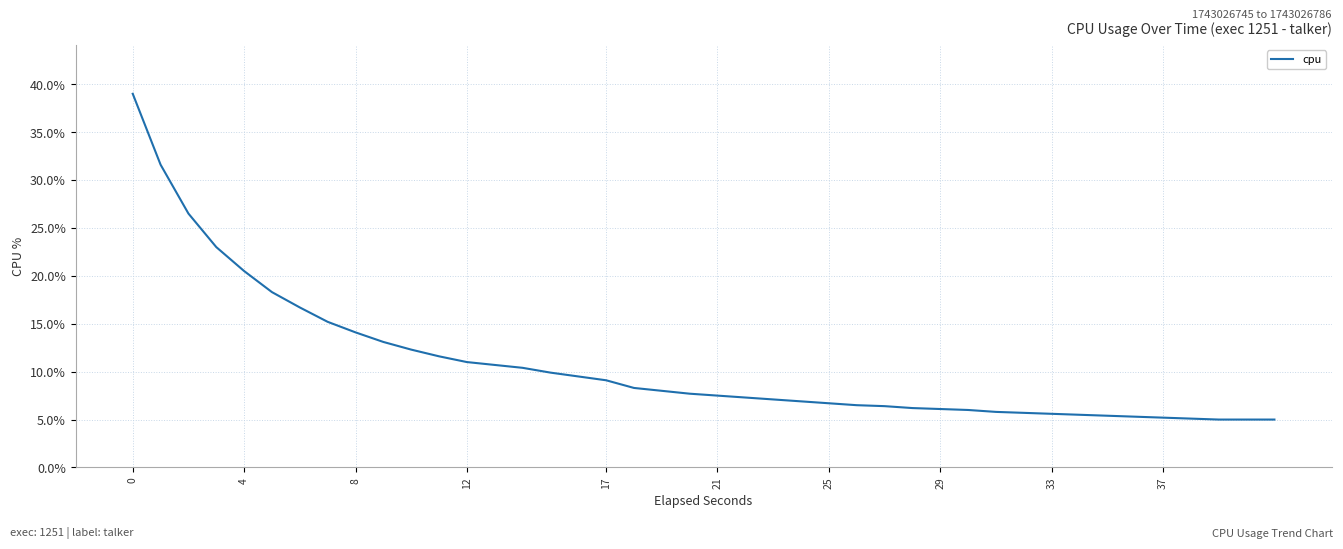

What is the difference between the maximum and minimum values?

34.0